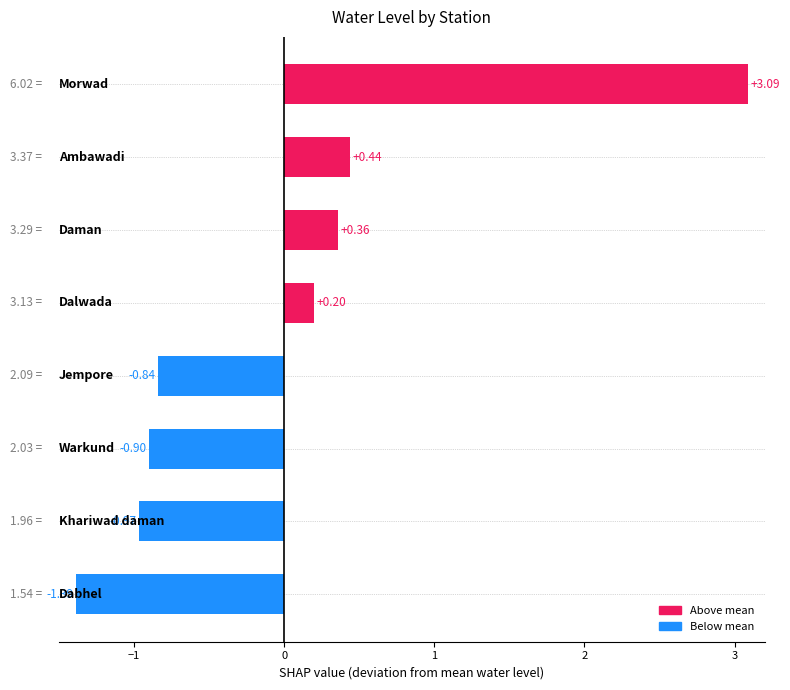

What is the difference between the second highest and second lowest values?

1.4